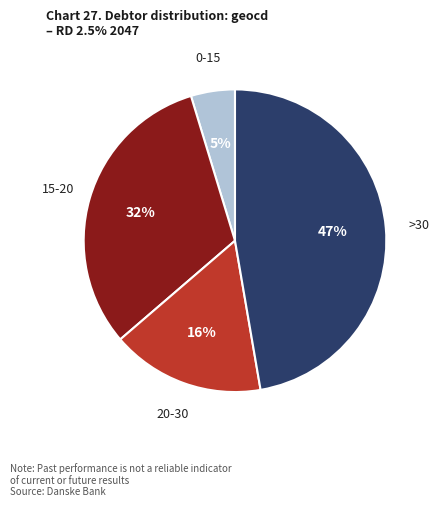

Which slice is the largest?

>30